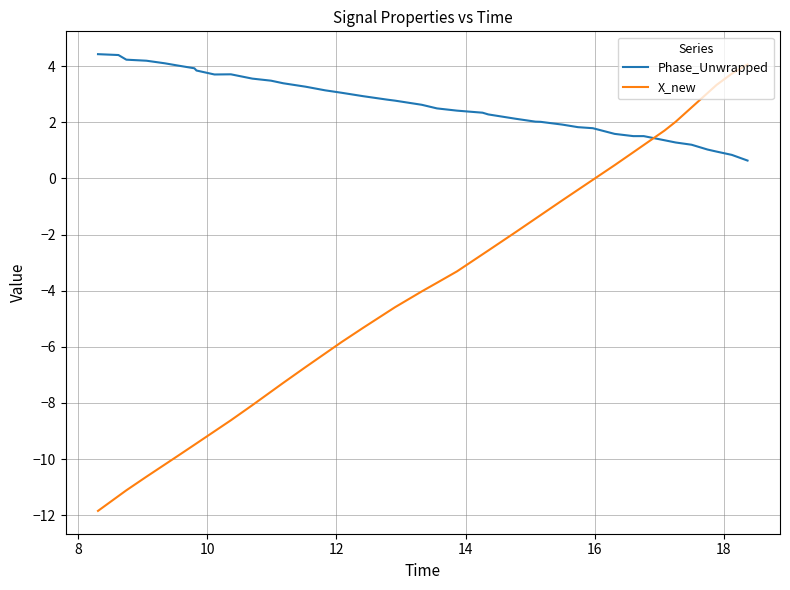

List the series in order of their overall mean, lowest first.

X_new, Phase_Unwrapped